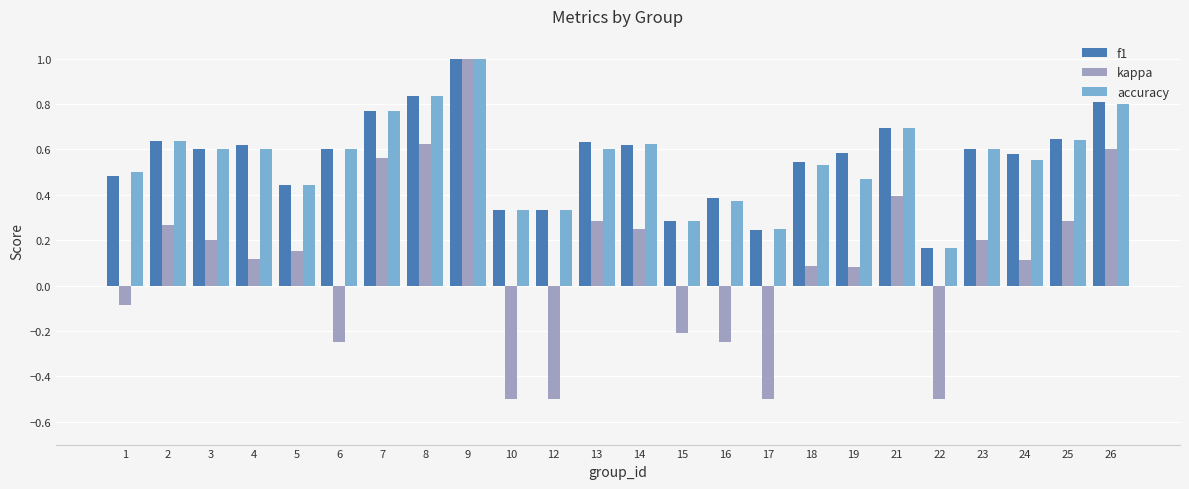

How many groups of bars are there?

24